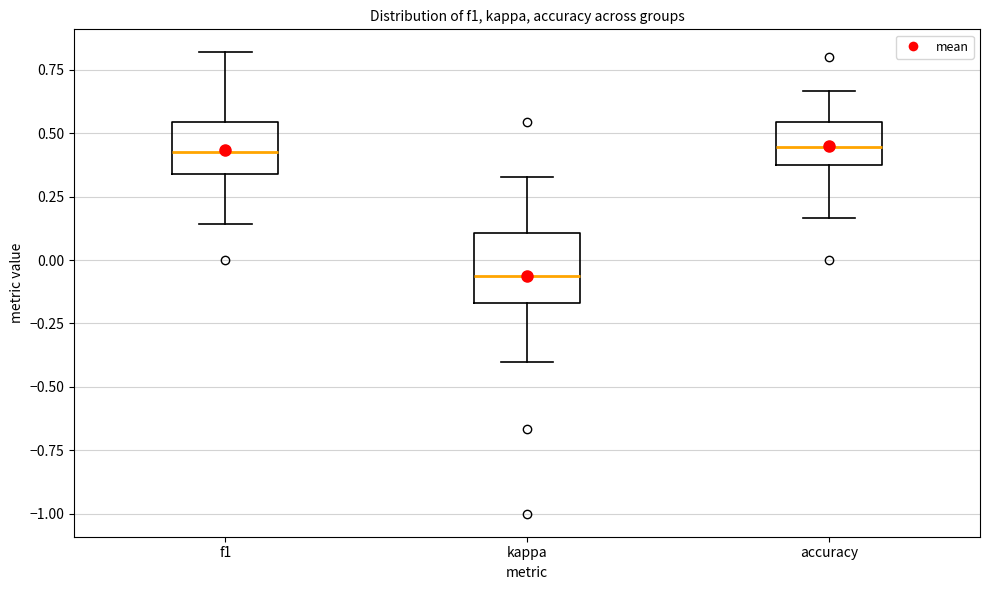

Reading left to right, read every box against the y-axis: the position of its median line, the range the box covers, and the ends of its whiskers. The values are not printed on the chart, so give them approximately, as read against the axis.

f1: median 0.40, box 0.35 to 0.55, whiskers 0.15 to 0.80
kappa: median -0.05, box -0.15 to 0.10, whiskers -0.40 to 0.35
accuracy: median 0.45, box 0.40 to 0.55, whiskers 0.15 to 0.65